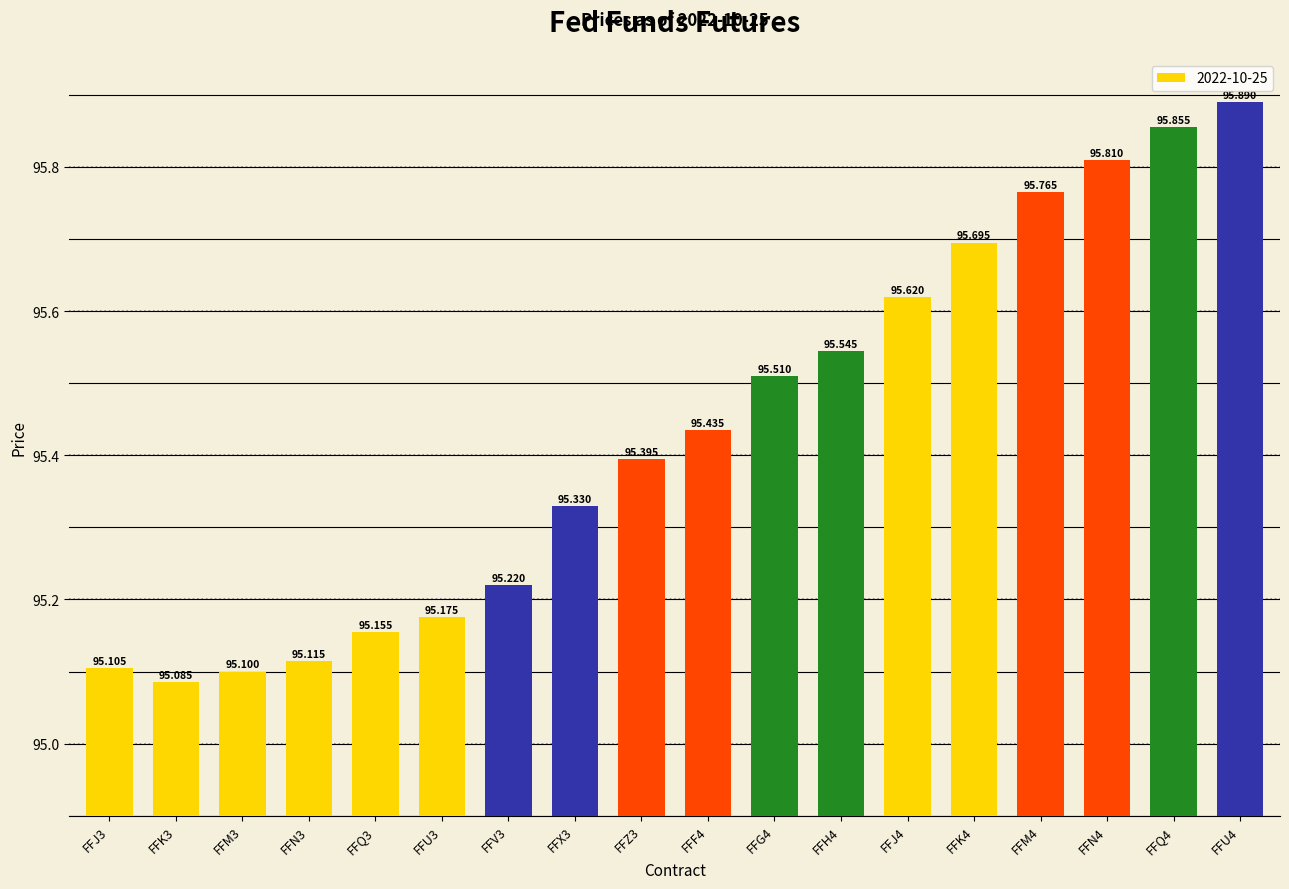

How many data points does each series have?

18